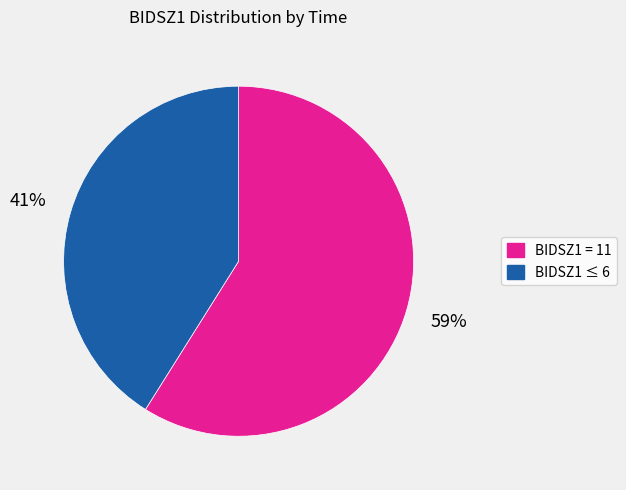

Which slice is the largest?

BIDSZ1 = 11